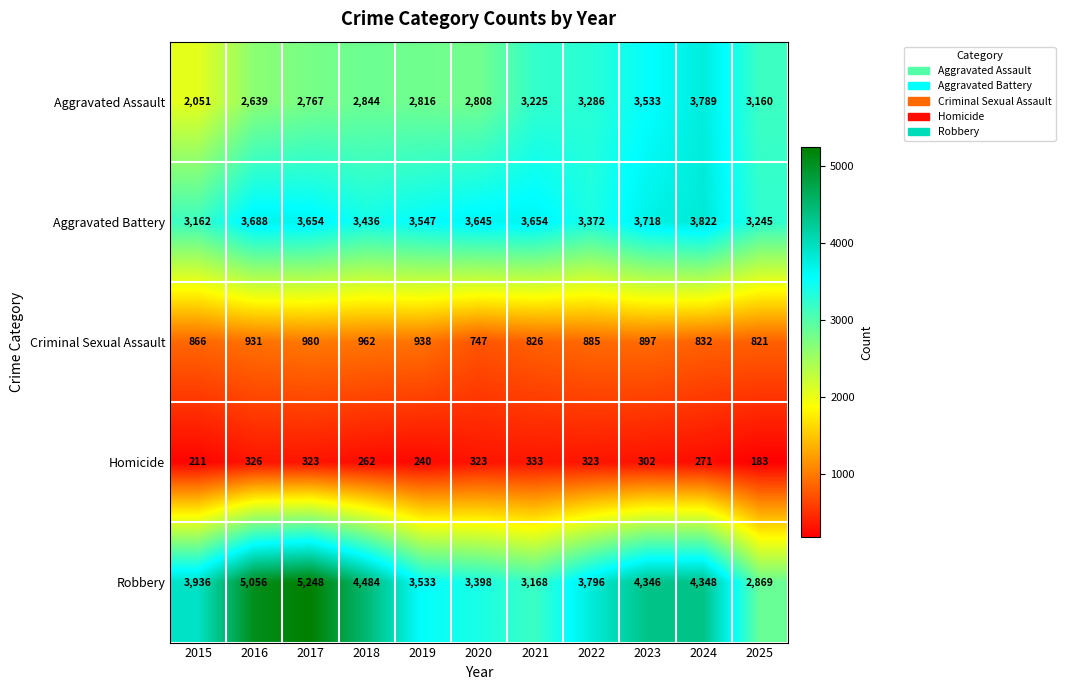

What is the sum of the Robbery values at 2015 and 2017?

9184